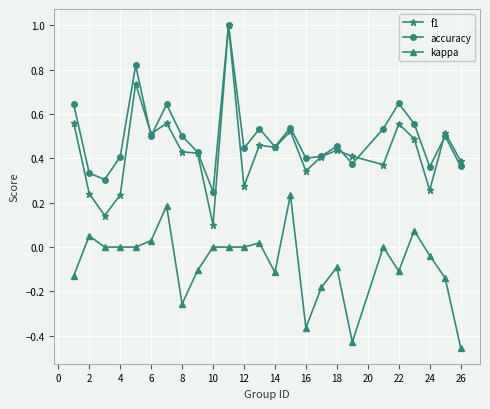

True or false: f1 and kappa cross at least once.

False